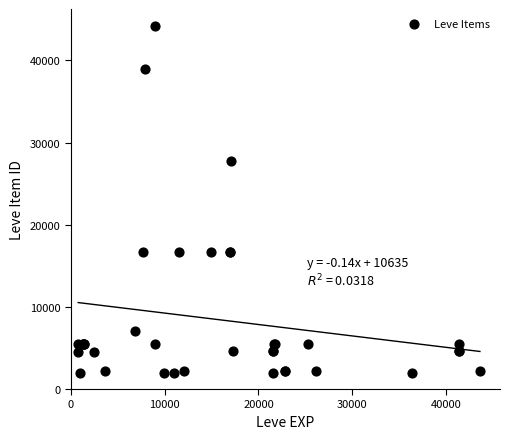

What Y value in the scatter plot is closest to 23053?

27772